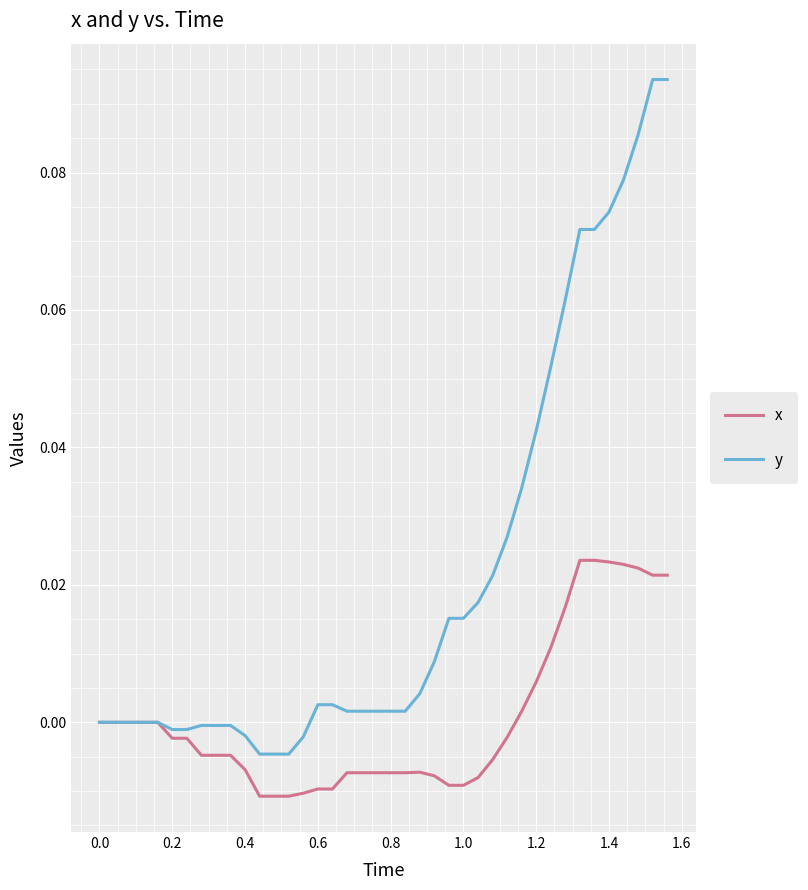

Which series has the largest total across all categories?

y